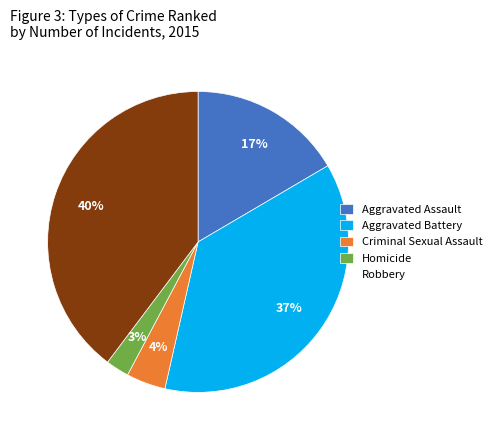

To the nearest percent, what is the combined percentage of Criminal Sexual Assault and Robbery?

44%